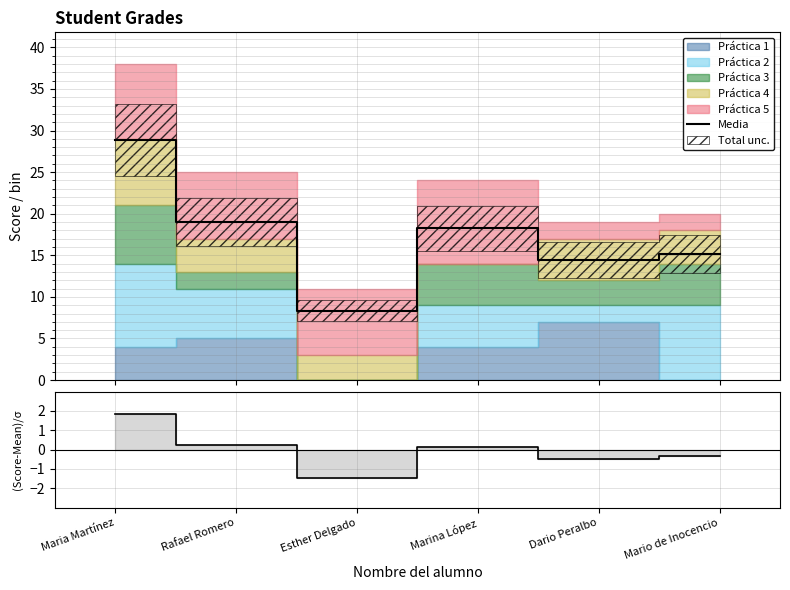

How many interior local peaks does the Media series have?

1